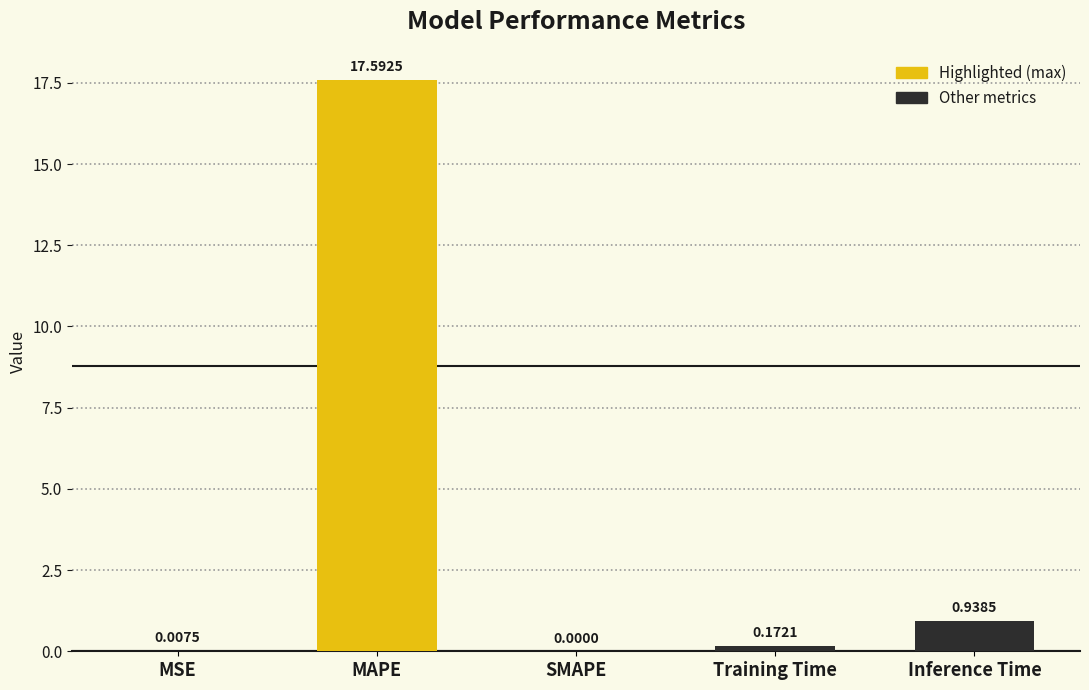

What is the sum of all values?

18.7